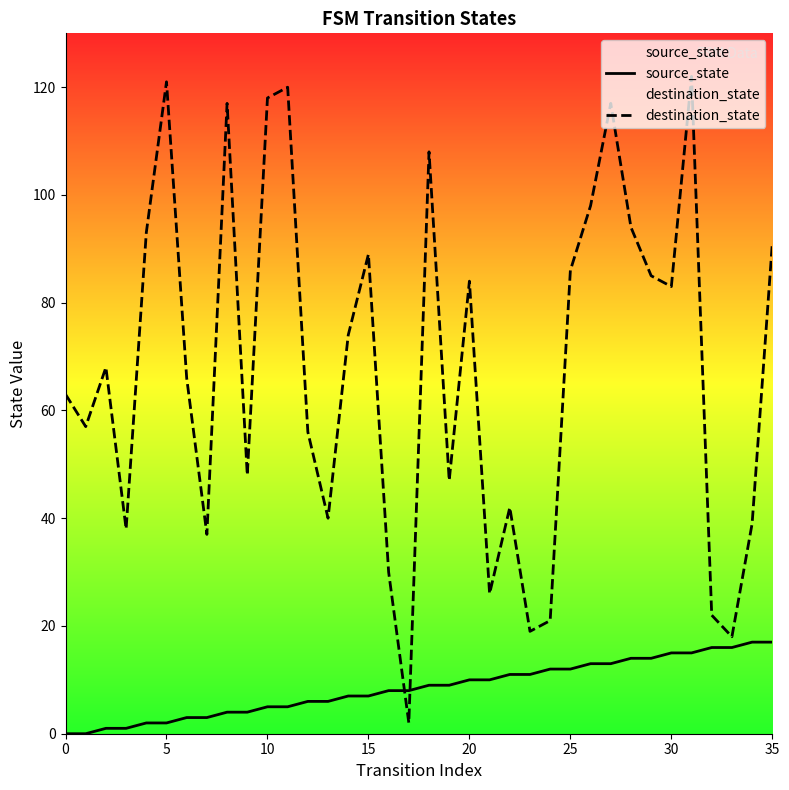

What is the difference between the second highest and minimum values in the destination_state series?

119